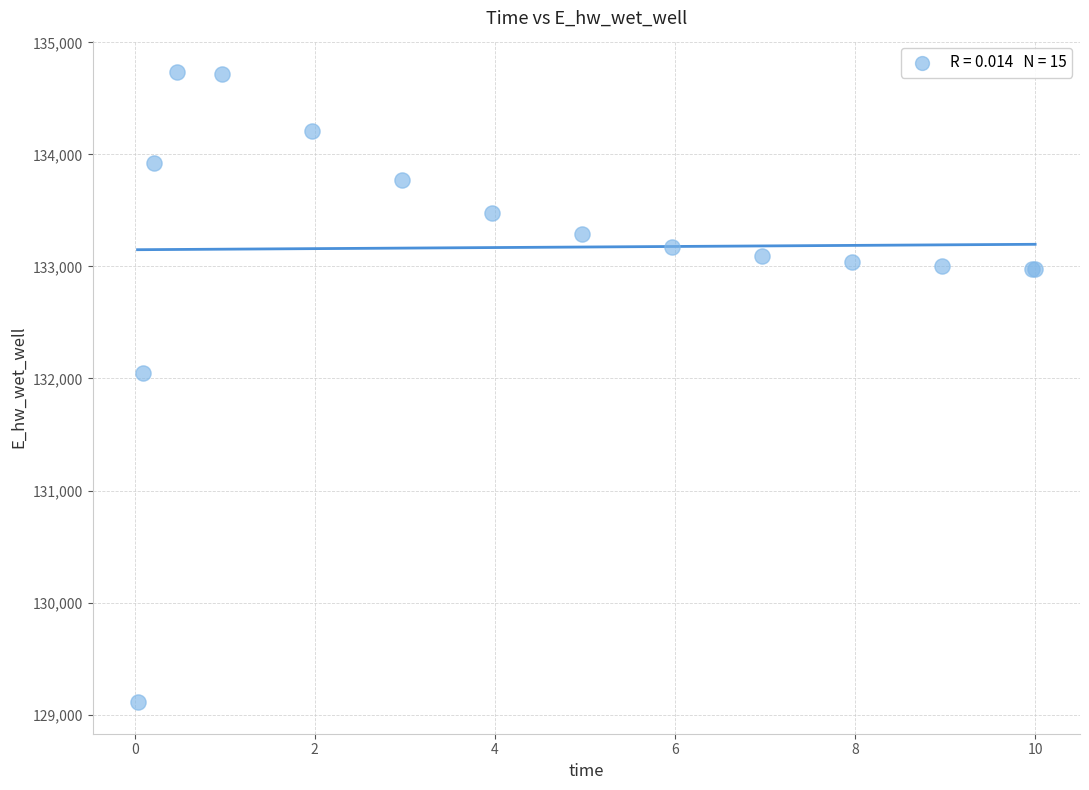

What Y value in the scatter plot is closest to 131922?

132044.9